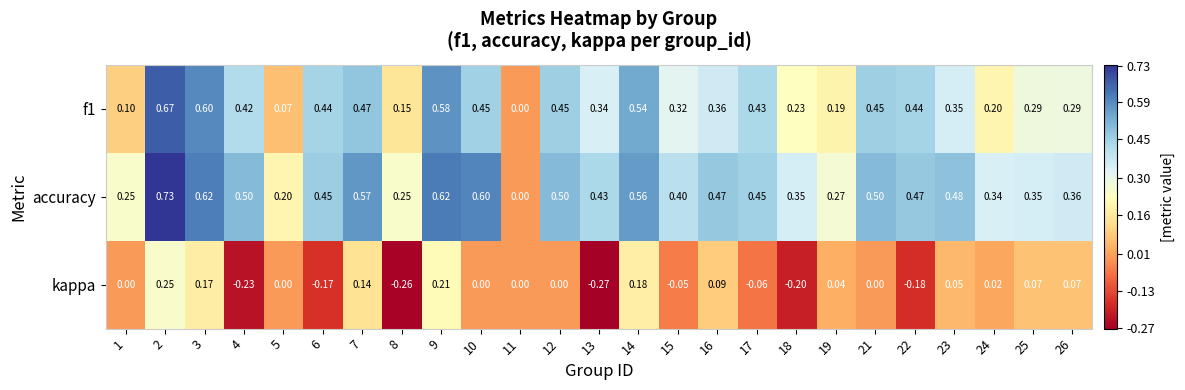

Which series has the widest spread of values?

accuracy